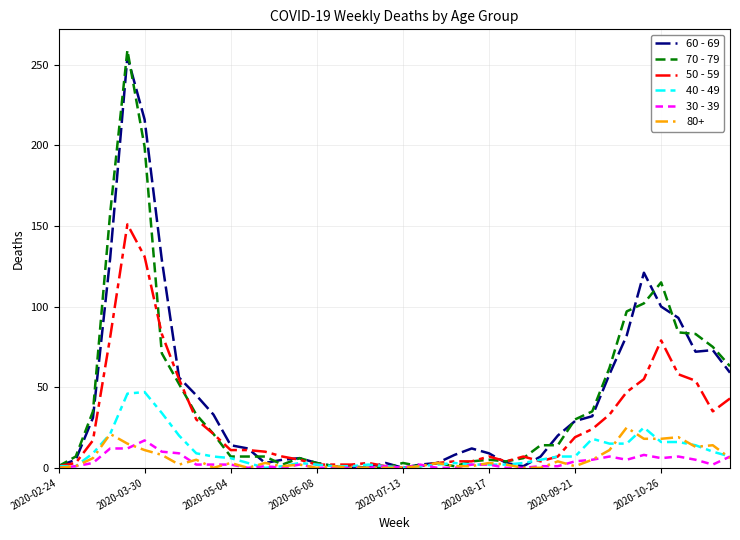

What are all the series names shown in the legend?

60 - 69, 70 - 79, 50 - 59, 40 - 49, 30 - 39, 80+